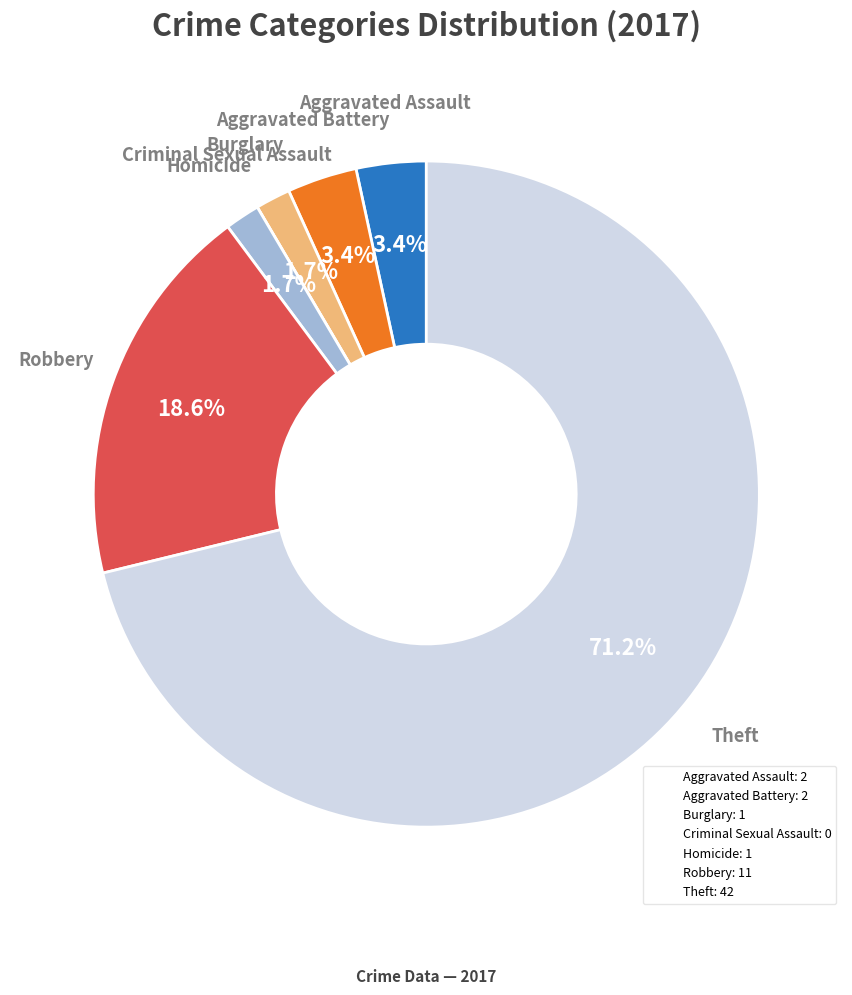

To the nearest percent, what portion does Aggravated Assault represent?

3%